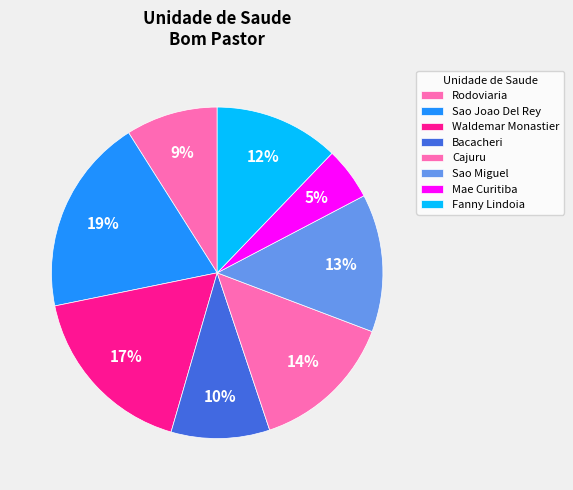

Between Bacacheri and Waldemar Monastier, which is larger?

Waldemar Monastier